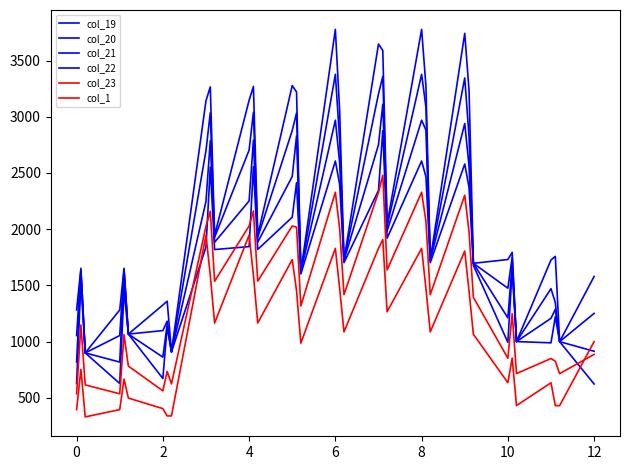

How many lines are shown in the chart?

6